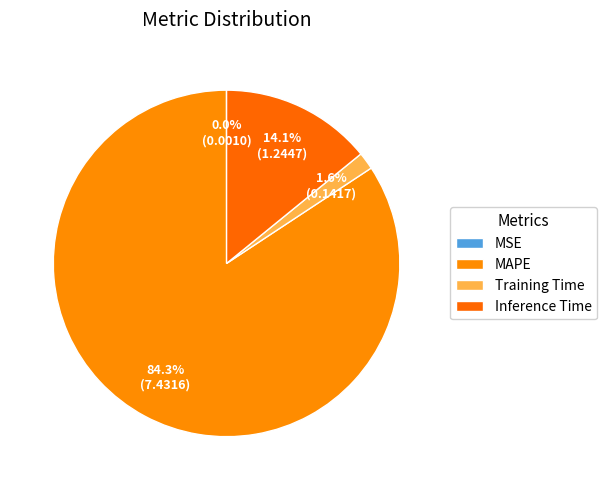

True or false: Training Time accounts for 2% of the total.

True